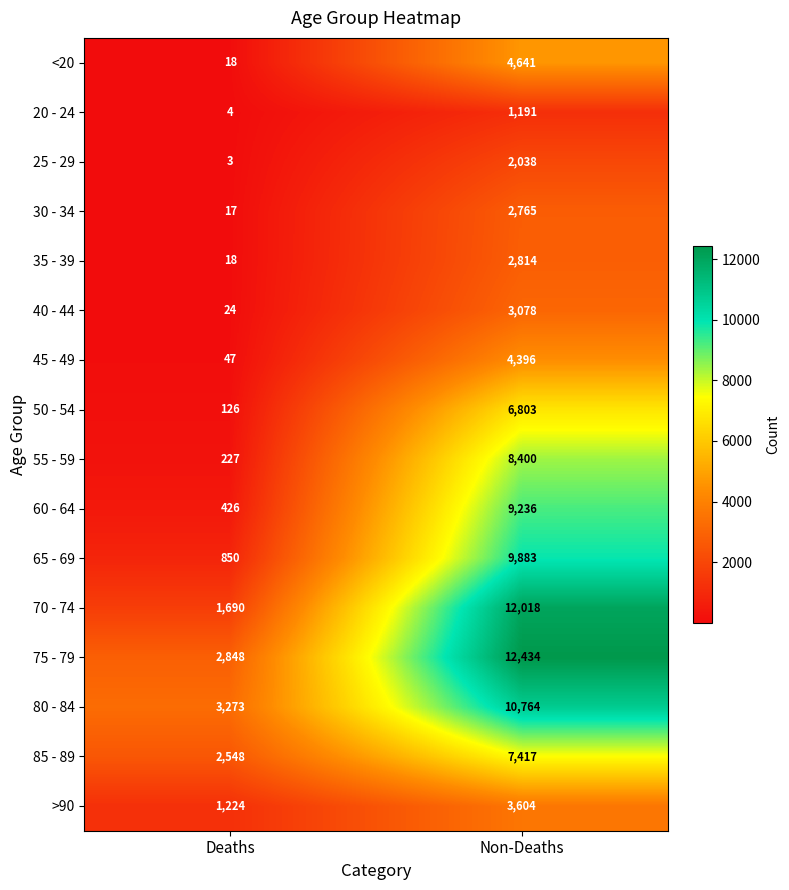

The value of 25 - 29 at Deaths is 4. True or false?

False